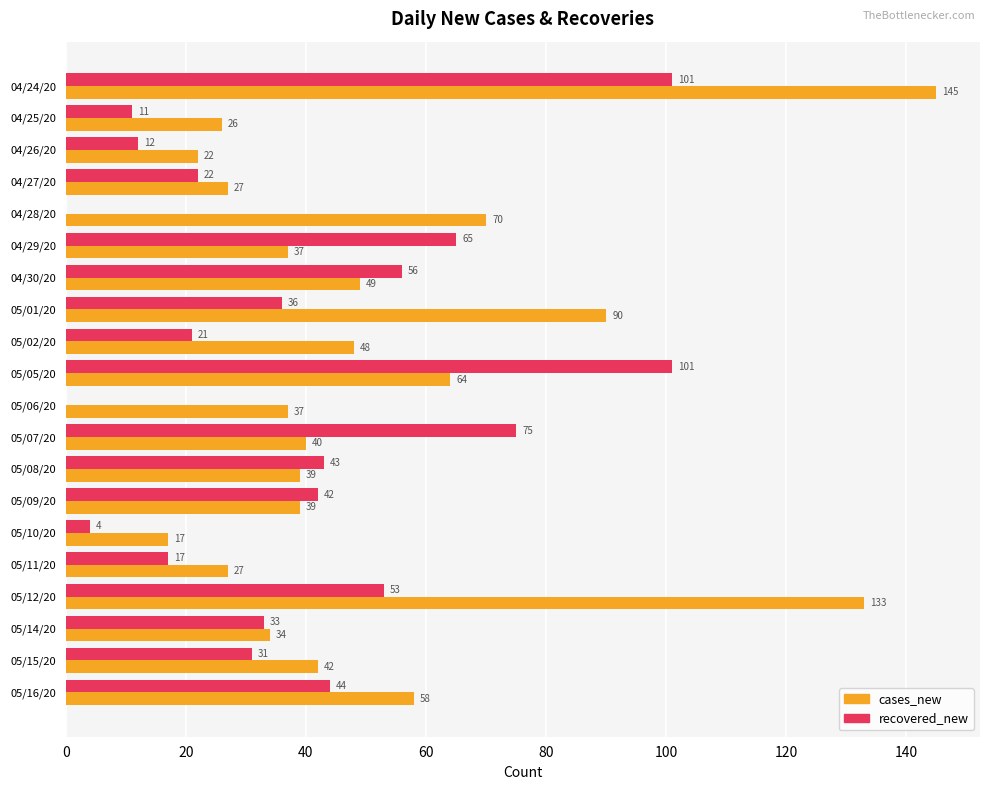

What is the sum of all cases_new values?

1044